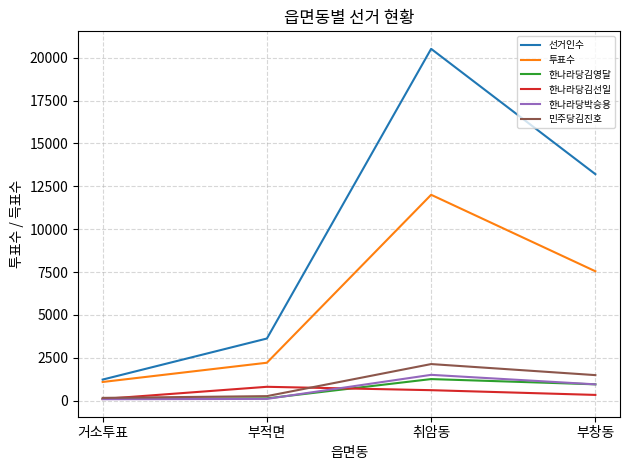

Count the 한나라당김선일 values in the range 340 to 813.

3